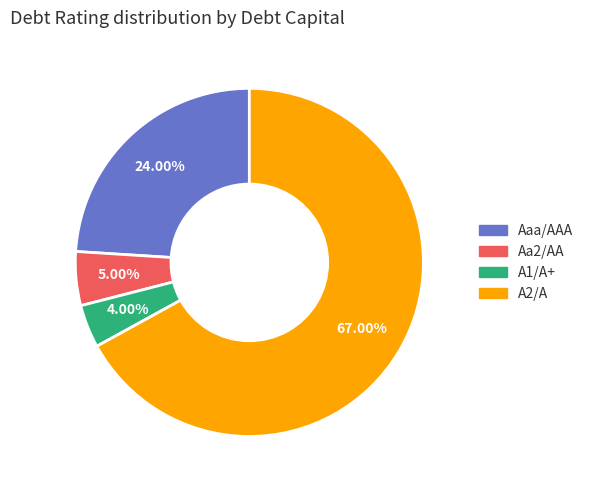

Is A2/A the majority of the pie?

Yes